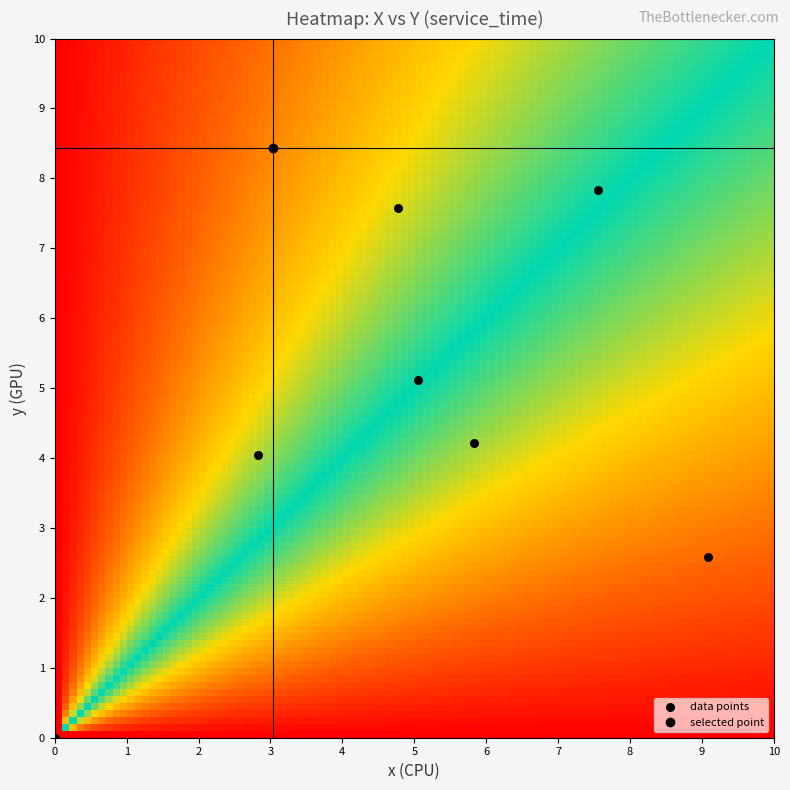

What is the average Y value?

5.0